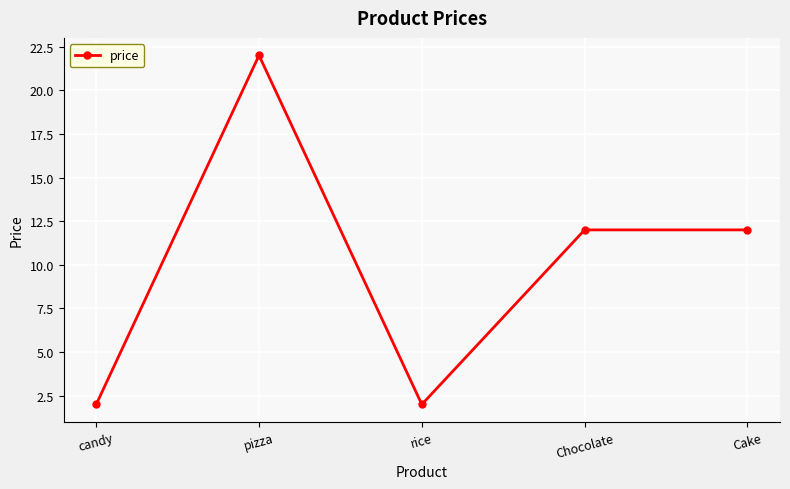

At which category does the chart reach its peak across all series?

pizza